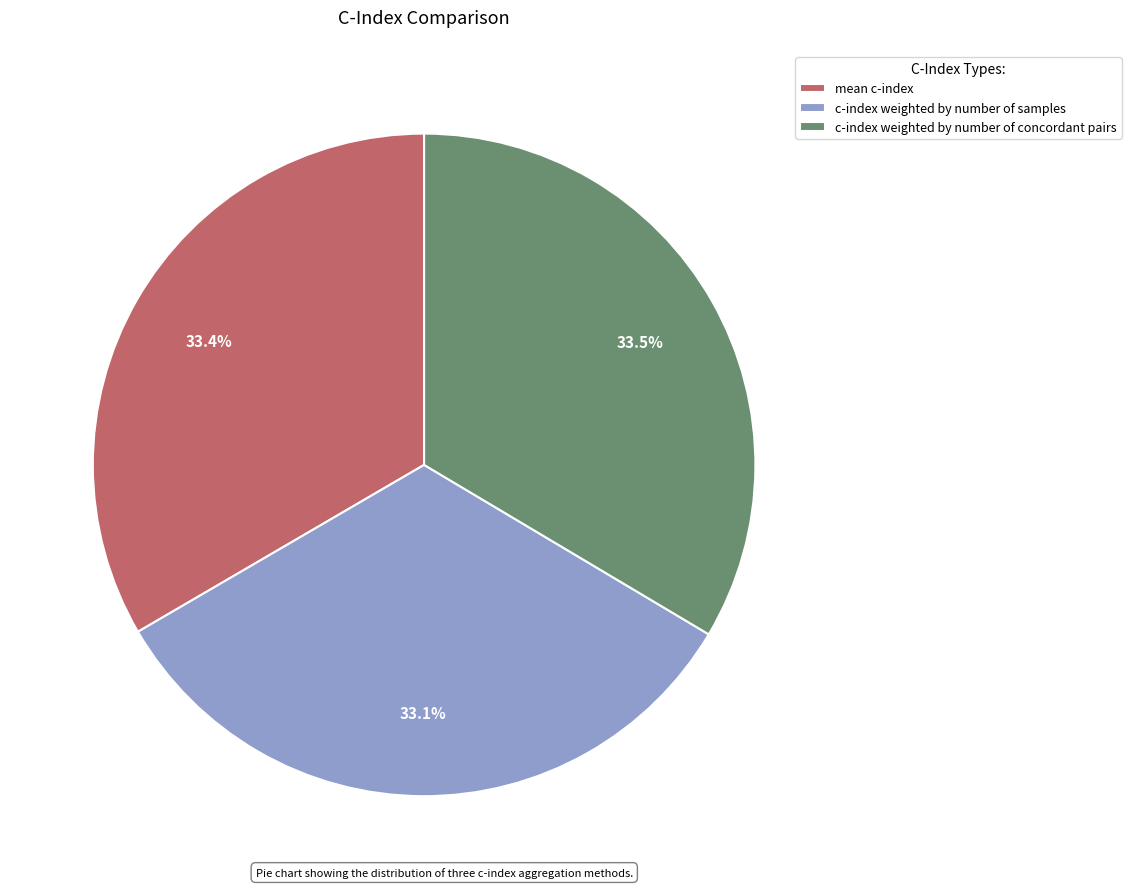

Does any single category account for the majority?

No